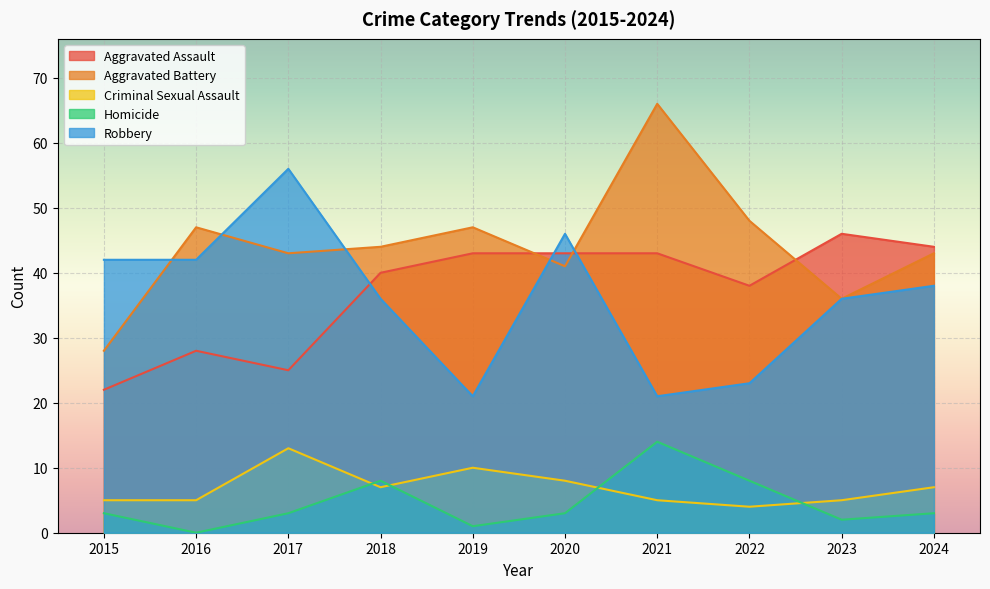

True or false: Criminal Sexual Assault and Aggravated Assault cross at least once.

False